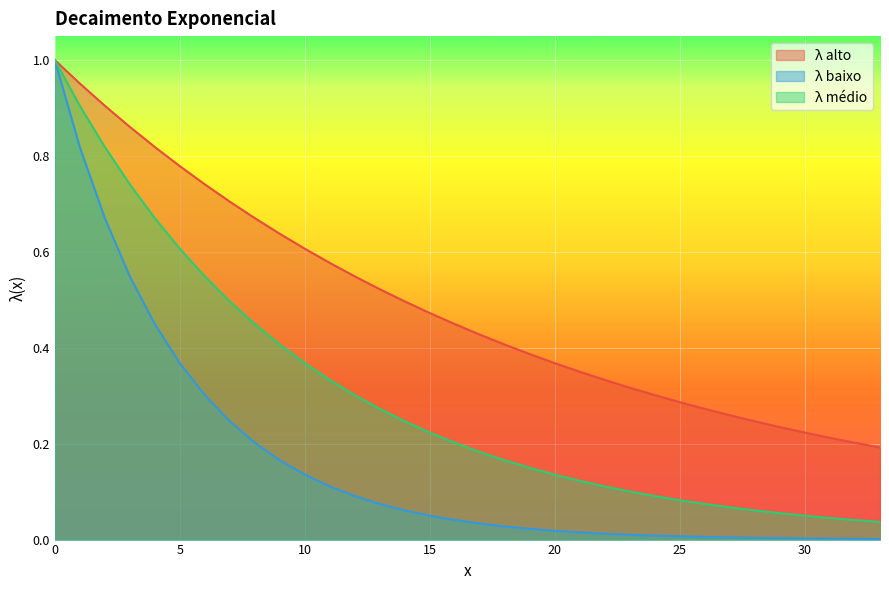

Reading left to right, extract all data points from this chart.

λ alto: 0=1.0	1=1.0	2=0.9	3=0.9	4=0.8	5=0.8	6=0.7	7=0.7	8=0.7	9=0.6	10=0.6	11=0.6	12=0.5	13=0.5	14=0.5	15=0.5	16=0.4	17=0.4	18=0.4	19=0.4	20=0.4	21=0.3	22=0.3	23=0.3	24=0.3	25=0.3	26=0.3	27=0.3	28=0.2	29=0.2	30=0.2	31=0.2	32=0.2	33=0.2
λ baixo: 0=1.0	1=0.8	2=0.7	3=0.5	4=0.4	5=0.4	6=0.3	7=0.2	8=0.2	9=0.2	10=0.1	11=0.1	12=0.1	13=0.1	14=0.1	15=0.0	16=0.0	17=0.0	18=0.0	19=0.0	20=0.0	21=0.0	22=0.0	23=0.0	24=0.0	25=0.0	26=0.0	27=0.0	28=0.0	29=0.0	30=0.0	31=0.0	32=0.0	33=0.0
λ médio: 0=1.0	1=0.9	2=0.8	3=0.7	4=0.7	5=0.6	6=0.5	7=0.5	8=0.4	9=0.4	10=0.4	11=0.3	12=0.3	13=0.3	14=0.2	15=0.2	16=0.2	17=0.2	18=0.2	19=0.1	20=0.1	21=0.1	22=0.1	23=0.1	24=0.1	25=0.1	26=0.1	27=0.1	28=0.1	29=0.1	30=0.0	31=0.0	32=0.0	33=0.0